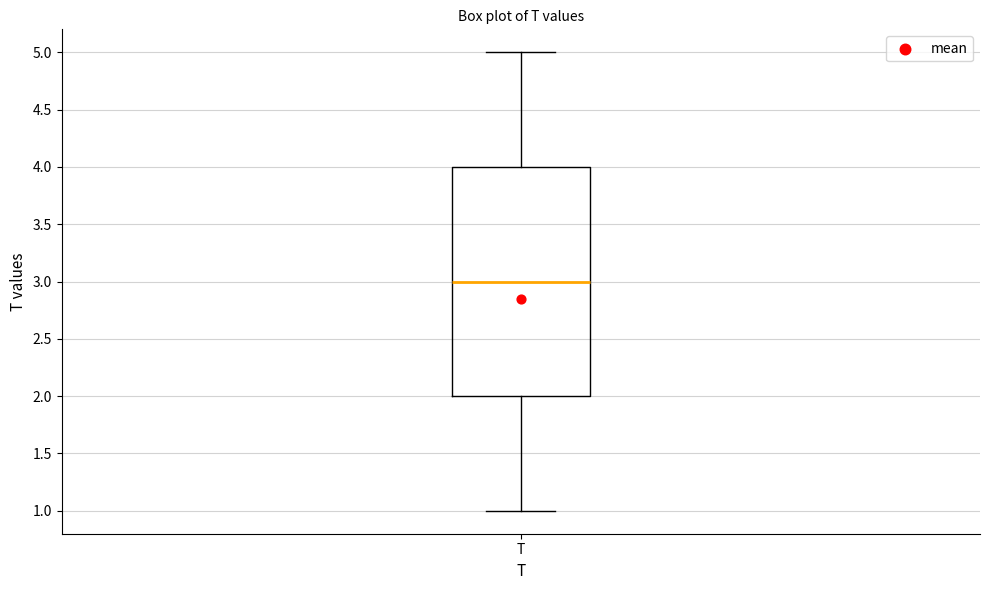

Transcribe this box plot: give where the median line is, the range the box spans, and where the two whiskers end, as read against the y-axis. The values are not printed on the chart, so give them approximately, as read against the axis.

median 3, box 2 to 4, whiskers 1 to 5